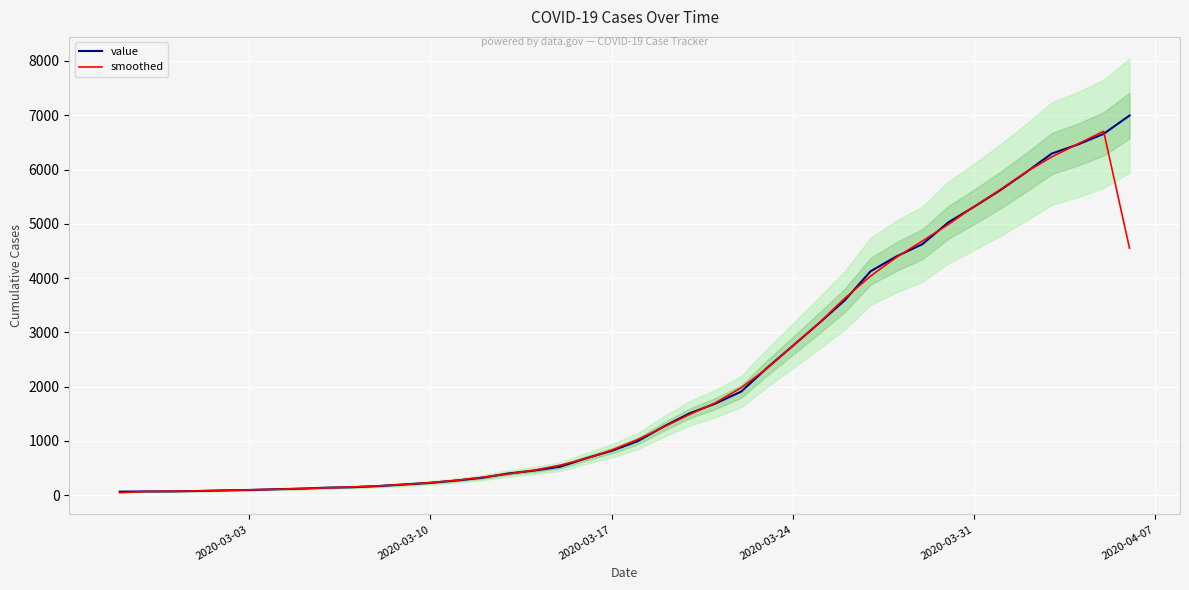

What is the difference between the maximum and minimum values in the value series?

6931.0